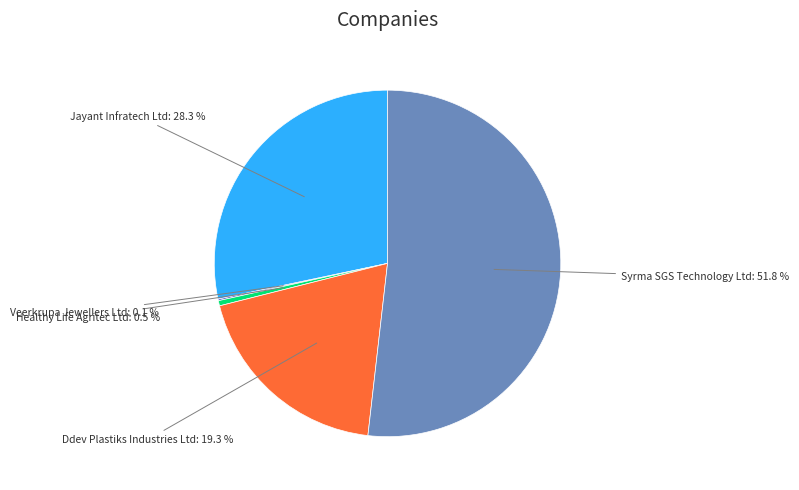

Is there a majority slice in this chart?

Yes